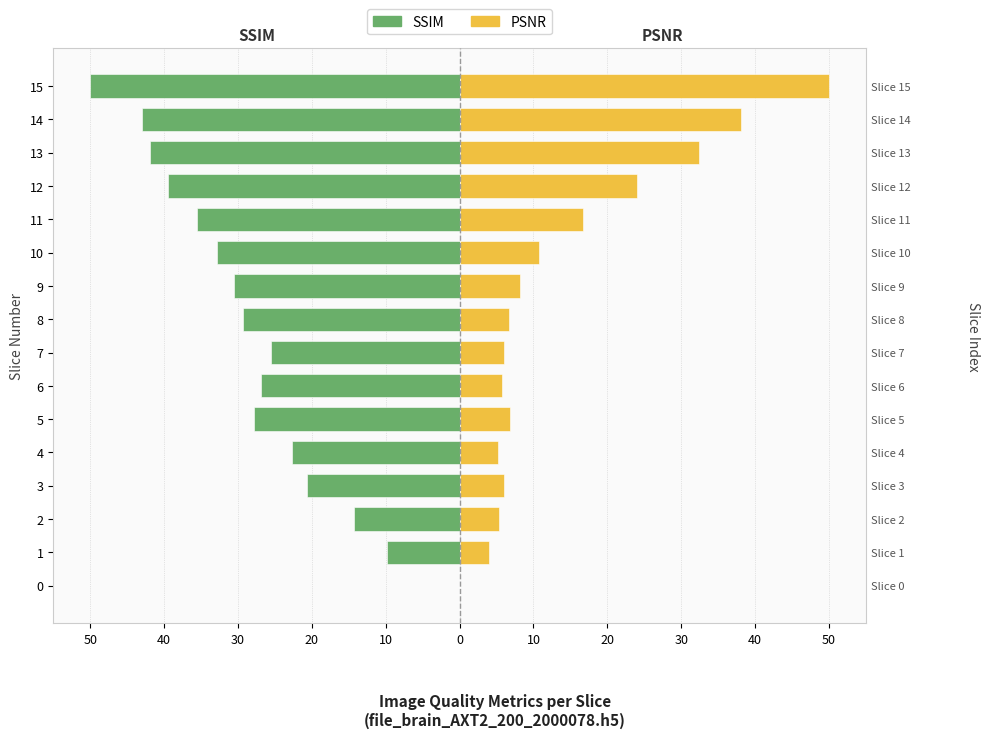

Which series has the widest spread of values?

SSIM